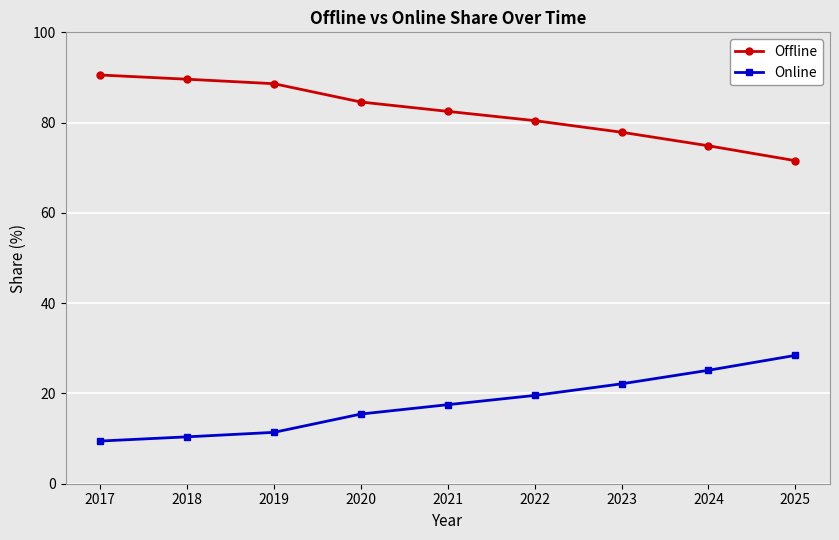

What is the sum of all Online values?

159.4